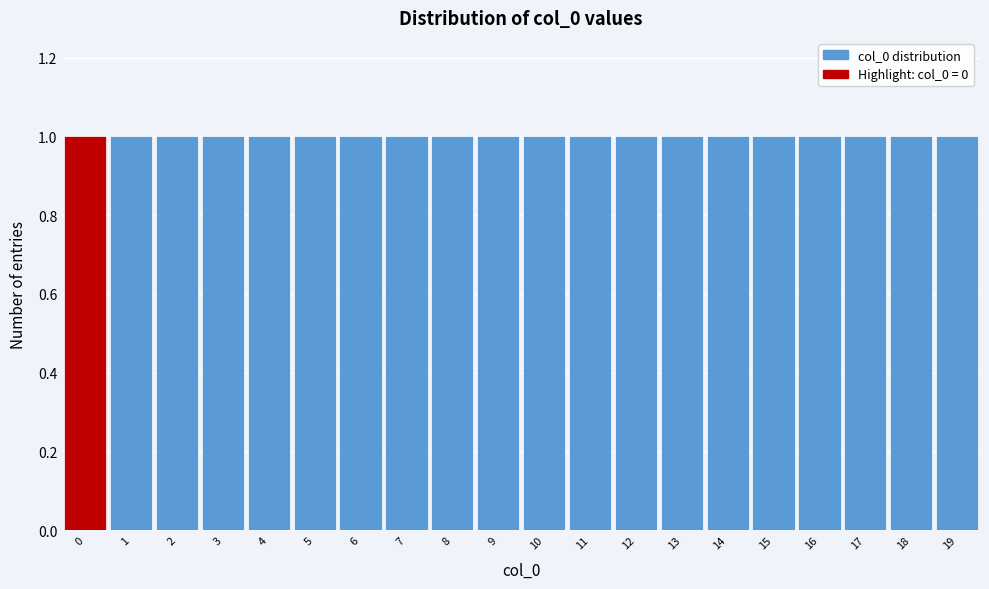

Reading left to right, transcribe this chart: for each bar, give the range it covers on the x-axis and its height. The values are not printed on the chart, so give them approximately, as read against the axis.

-0.5 to 0.5: 1
0.5 to 1.5: 1
1.5 to 2.5: 1
2.5 to 3.5: 1
3.5 to 4.5: 1
4.5 to 5.5: 1
5.5 to 6.5: 1
6.5 to 7.5: 1
7.5 to 8.5: 1
8.5 to 9.5: 1
9.5 to 10.5: 1
10.5 to 11.5: 1
11.5 to 12.5: 1
12.5 to 13.5: 1
13.5 to 14.5: 1
14.5 to 15.5: 1
15.5 to 16.5: 1
16.5 to 17.5: 1
17.5 to 18.5: 1
18.5 to 19.5: 1